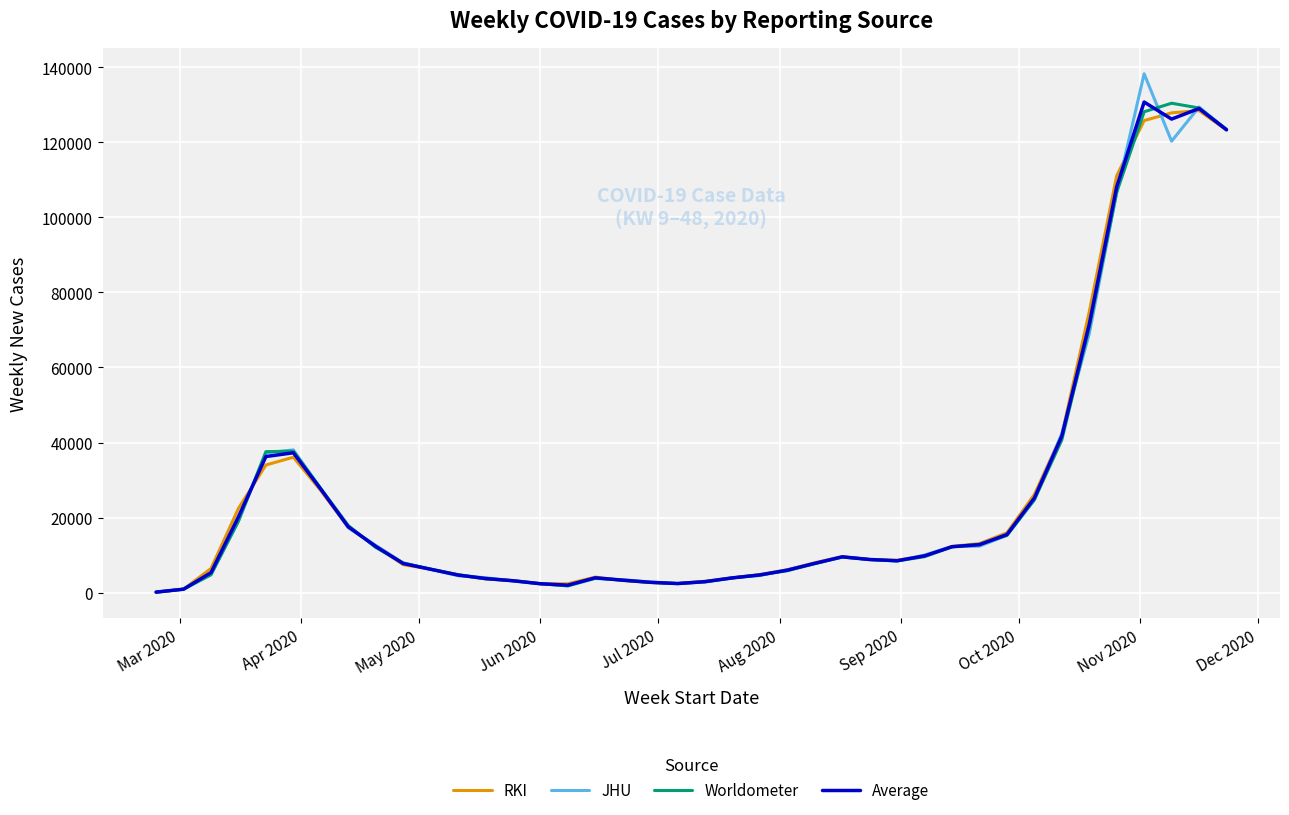

Does the chart display data point markers on the line(s)?

No